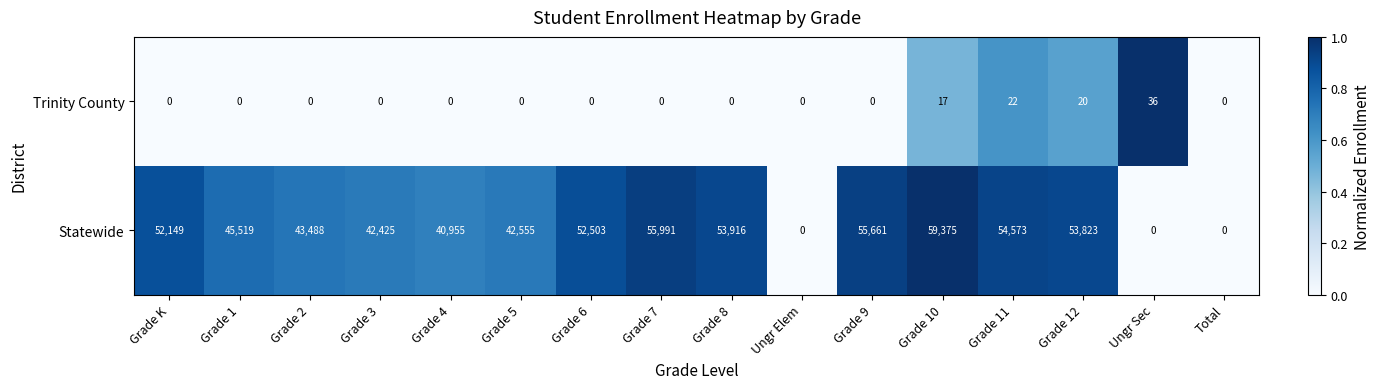

Which series has the widest spread of values?

Statewide